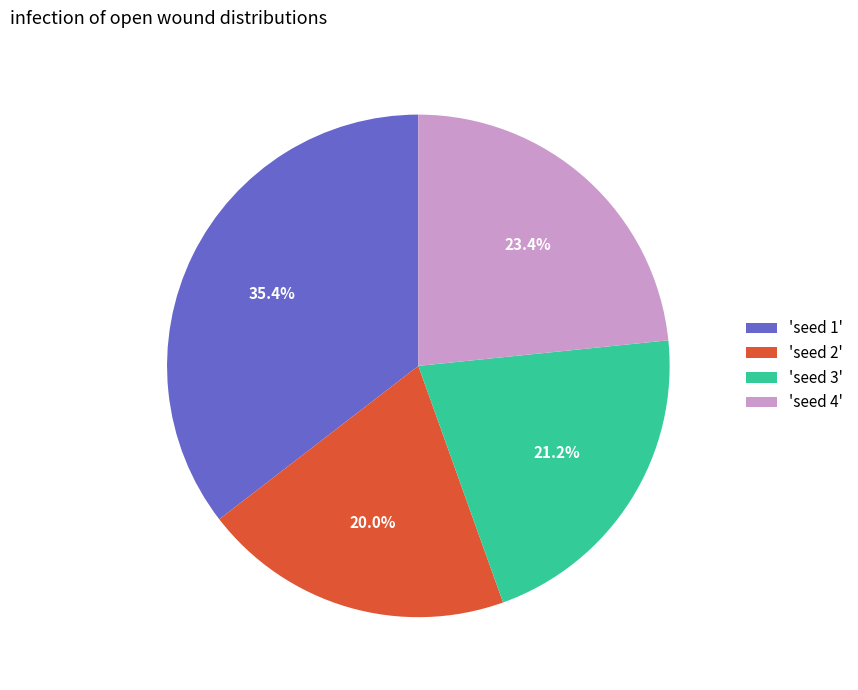

Do 'seed 1' and 'seed 3' together represent more than half of the pie?

Yes